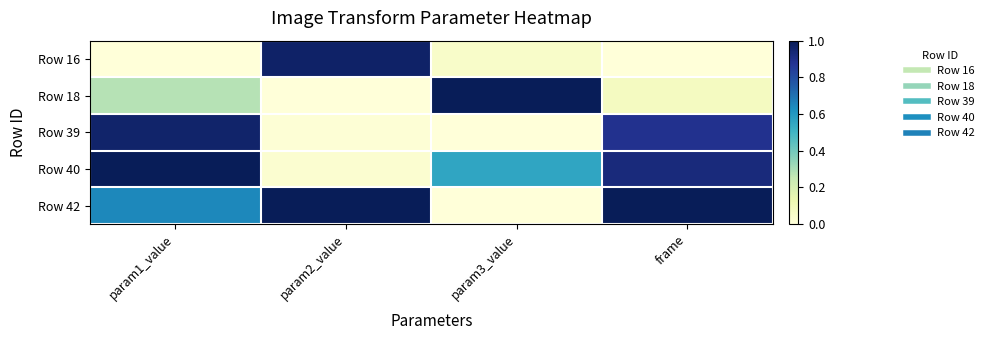

Between param3_value and frame, which series saw the biggest shift?

Row 42